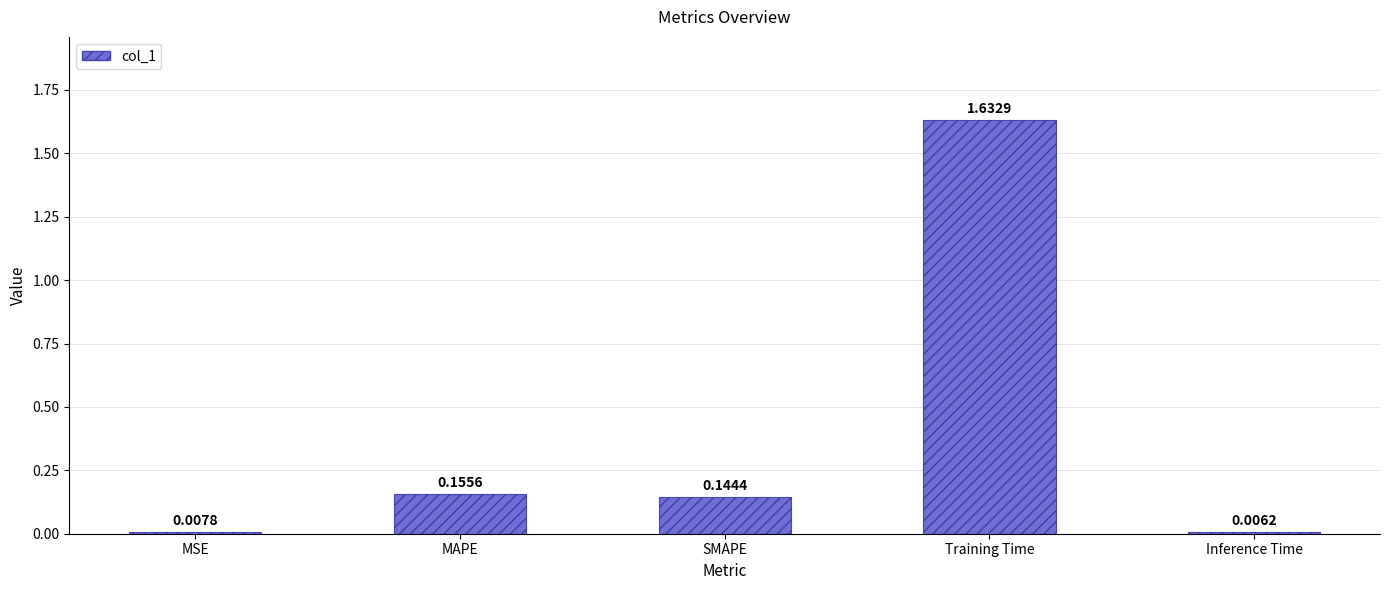

Which has a higher value, Training Time or MSE?

Training Time